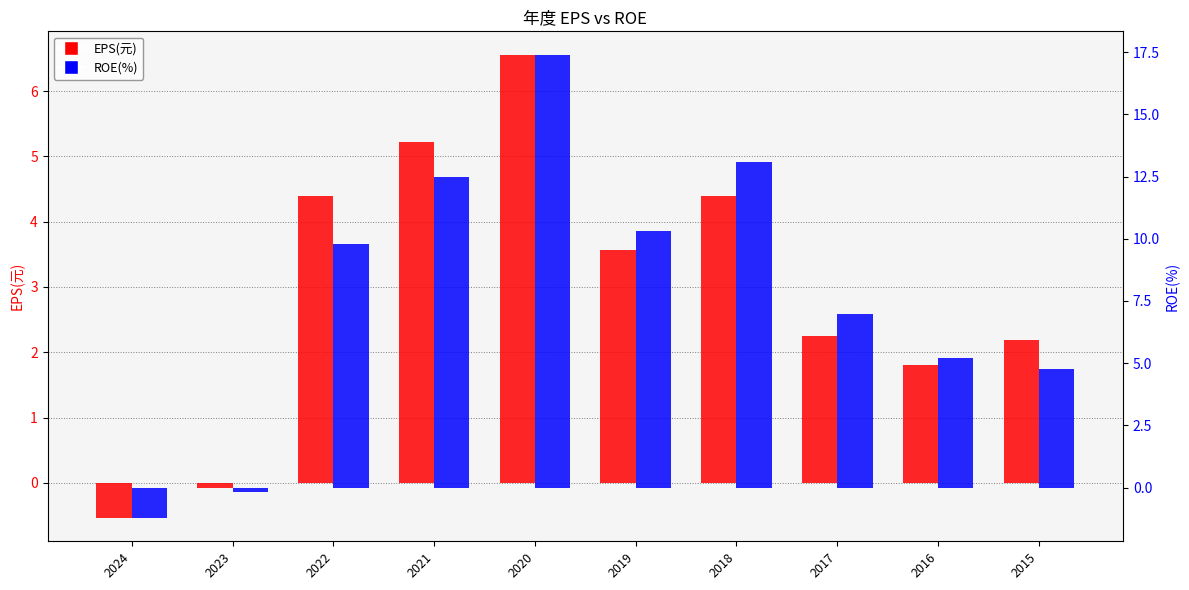

Between 2022 and 2019, which series saw the biggest shift?

EPS(元)